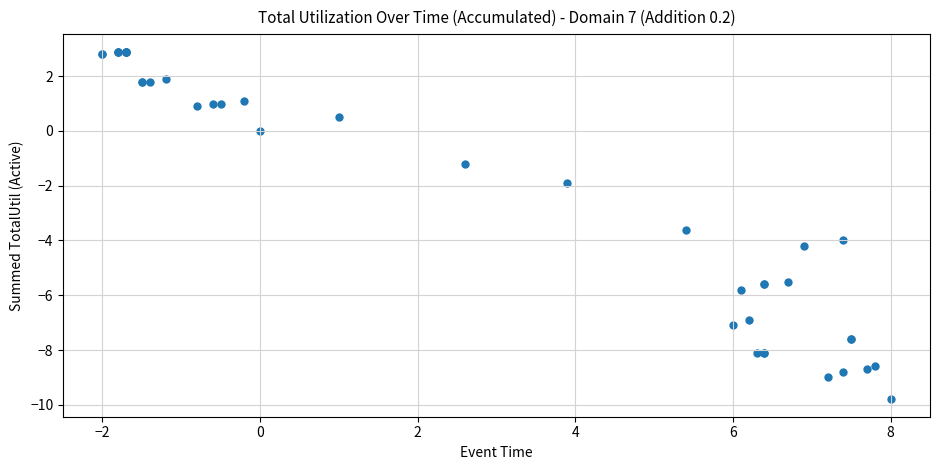

What Y value in the scatter plot is closest to -3?

-3.6